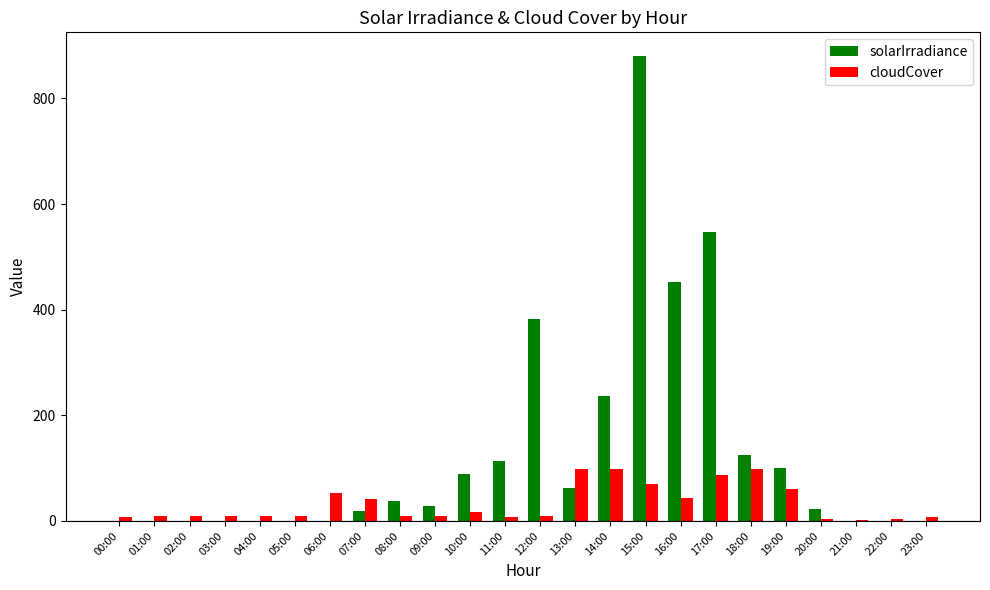

What value does the cloudCover series have at 18:00?

99.0